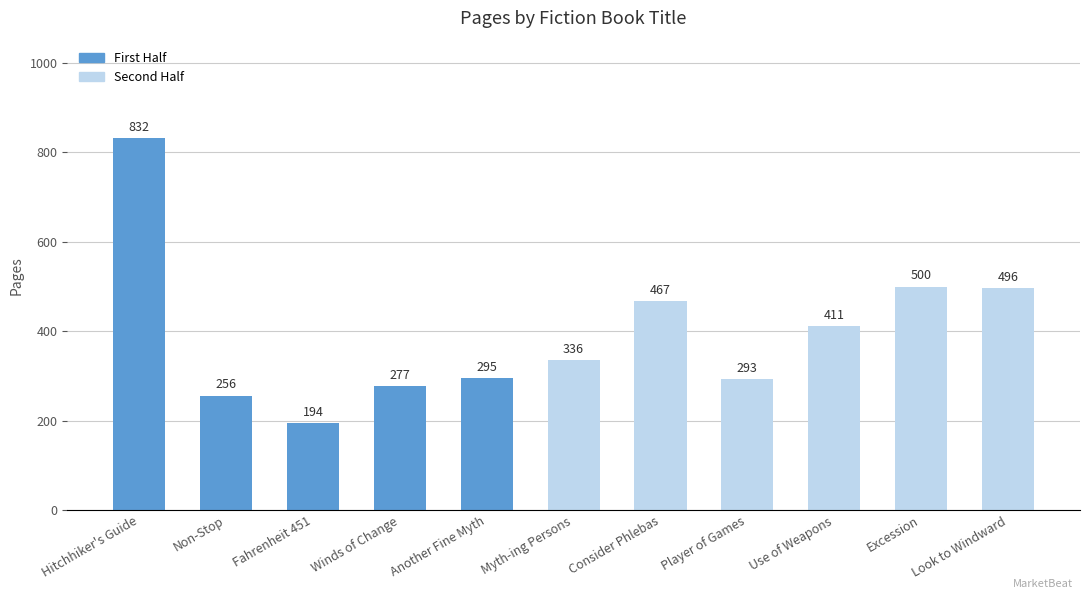

How many categories are shown in the chart?

11